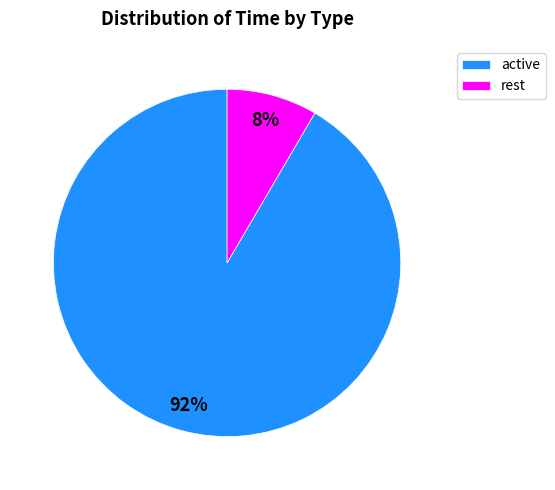

Is the sum of active and rest greater than half?

Yes